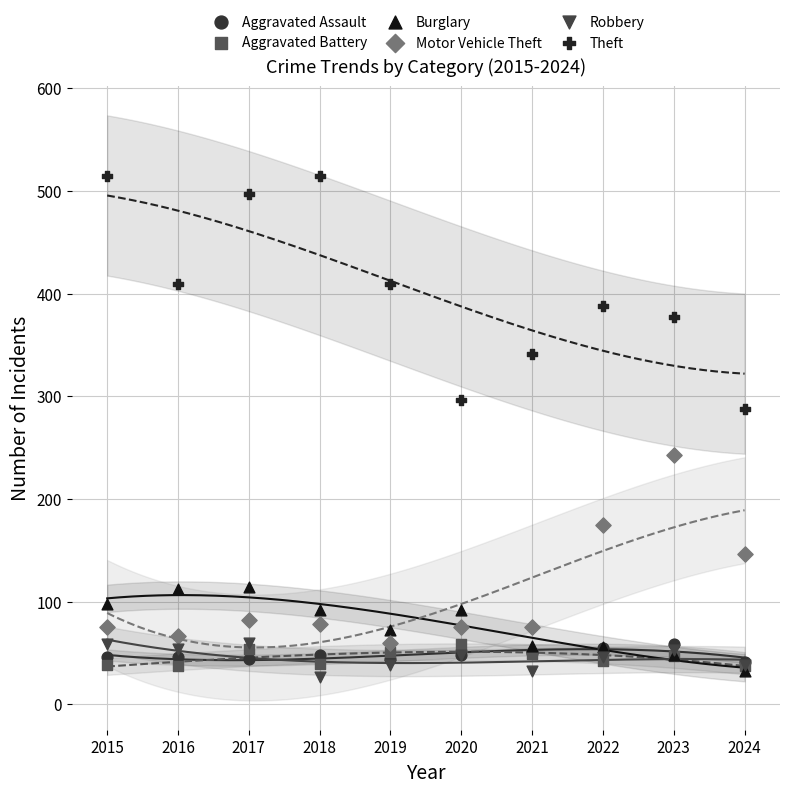

What are all the series names shown in the legend?

Aggravated Assault, Aggravated Battery, Burglary, Motor Vehicle Theft, Robbery, Theft